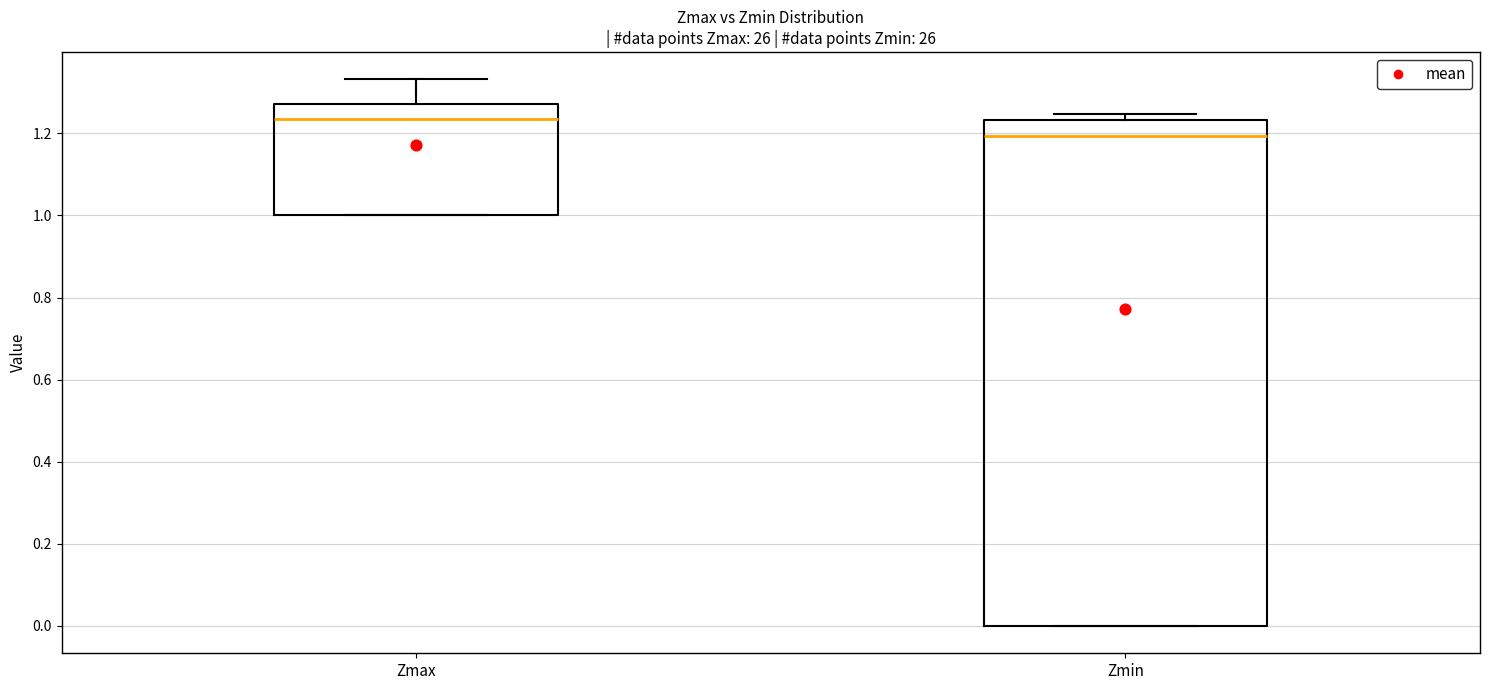

Where does the upper whisker of the box for Zmax end on the y-axis? The values are not printed on the chart, so give them approximately, as read against the axis.

1.34